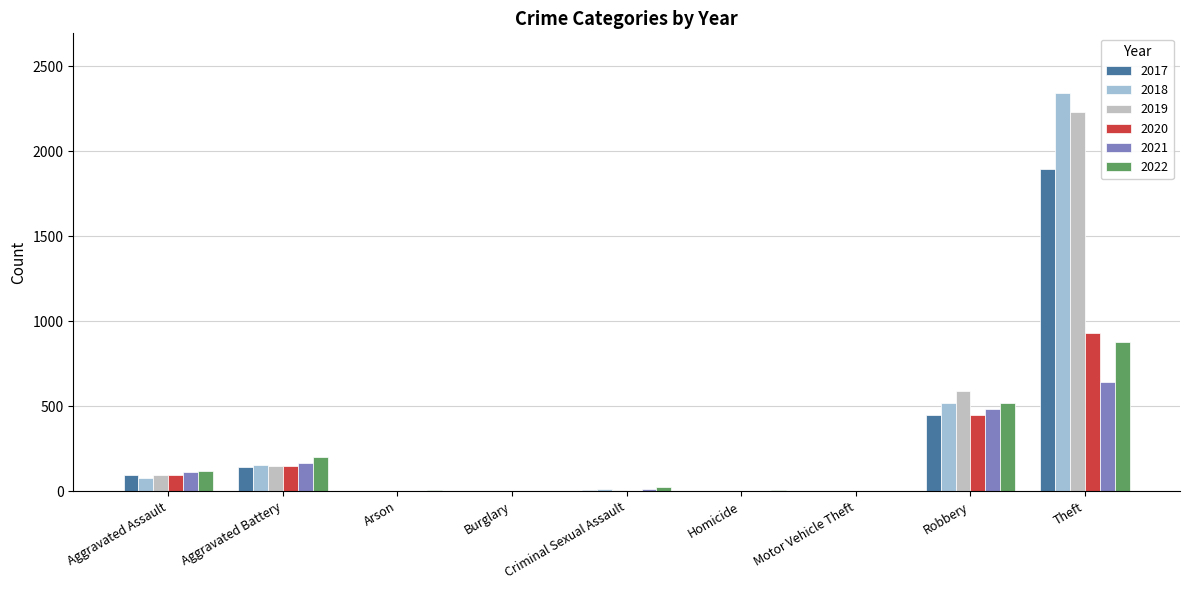

Which category has the highest value across all series?

Theft